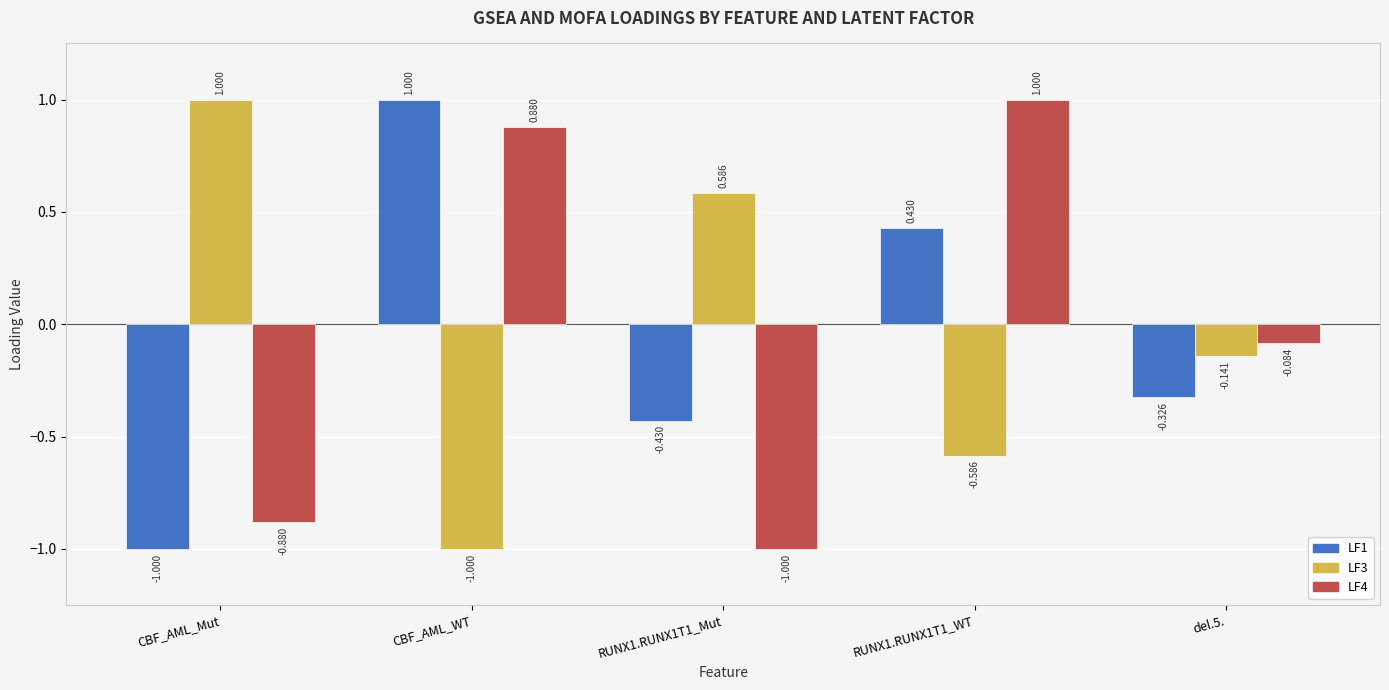

What is the value of the LF4 bar at the 3rd from the left?

-1.0